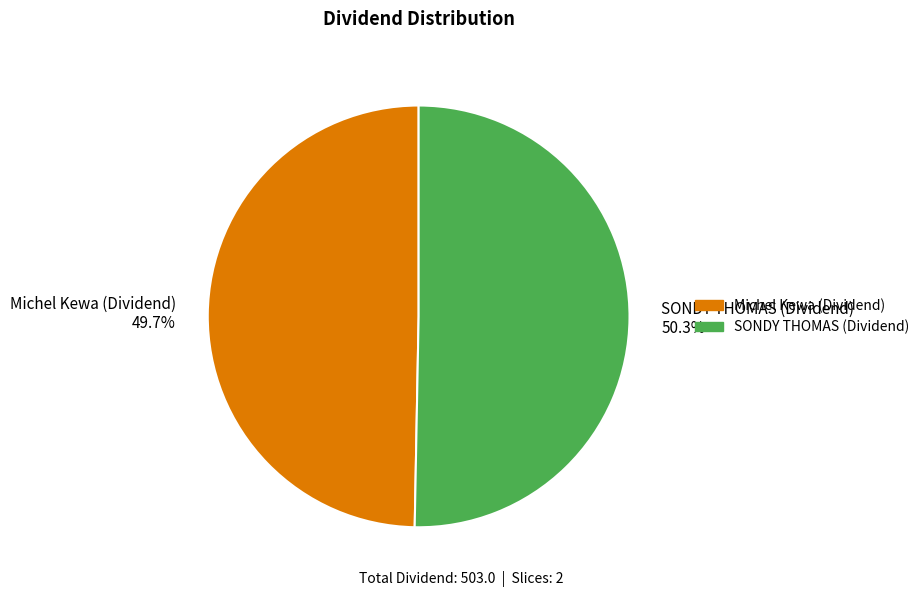

Does any single category account for the majority?

Yes